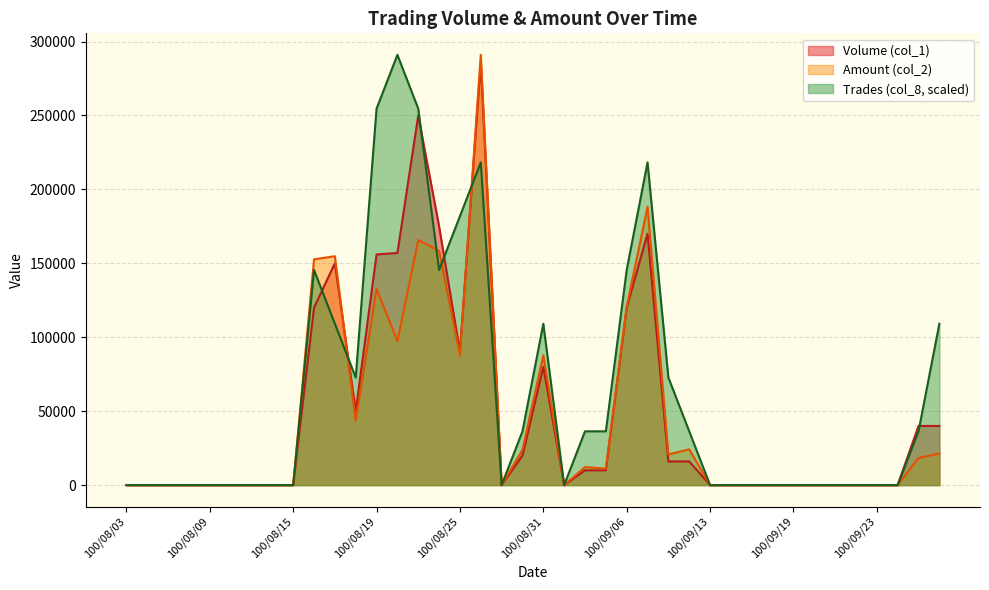

How many lines are shown in the chart?

3